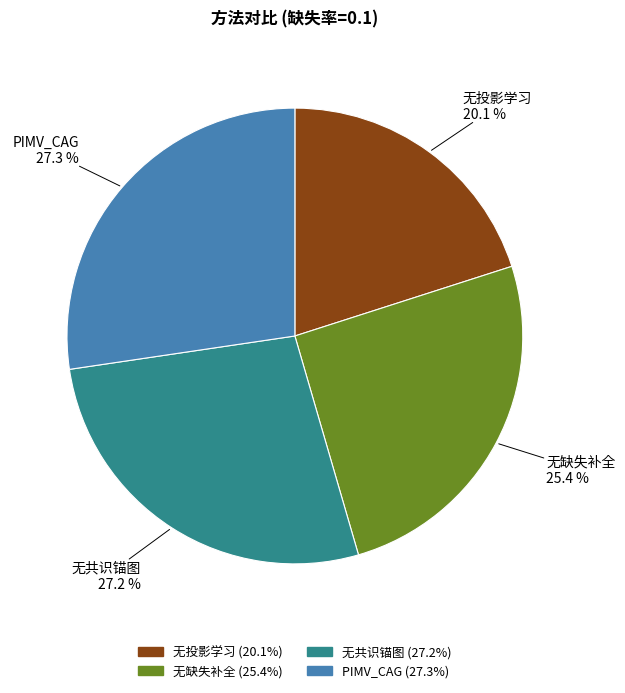

What percentage is the PIMV_CAG slice, to the nearest percent?

27%